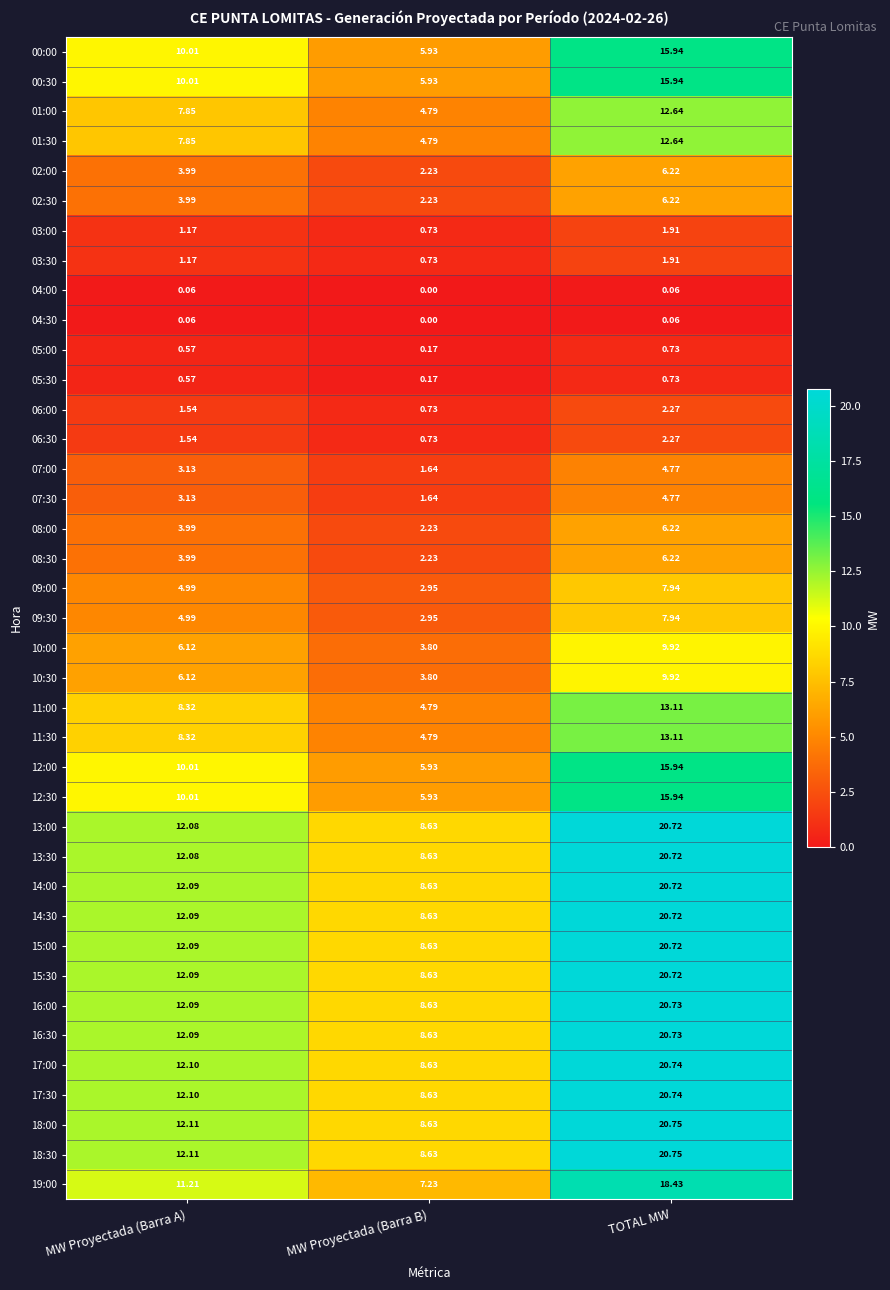

Where is 05:30 nearest to the value 0?

MW Proyectada (Barra B)